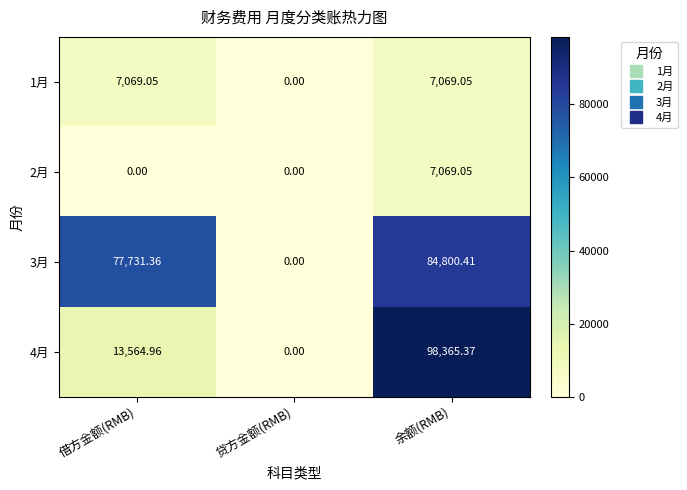

List the labels in order of 3月 value, largest first.

余额(RMB), 借方金额(RMB), 贷方金额(RMB)